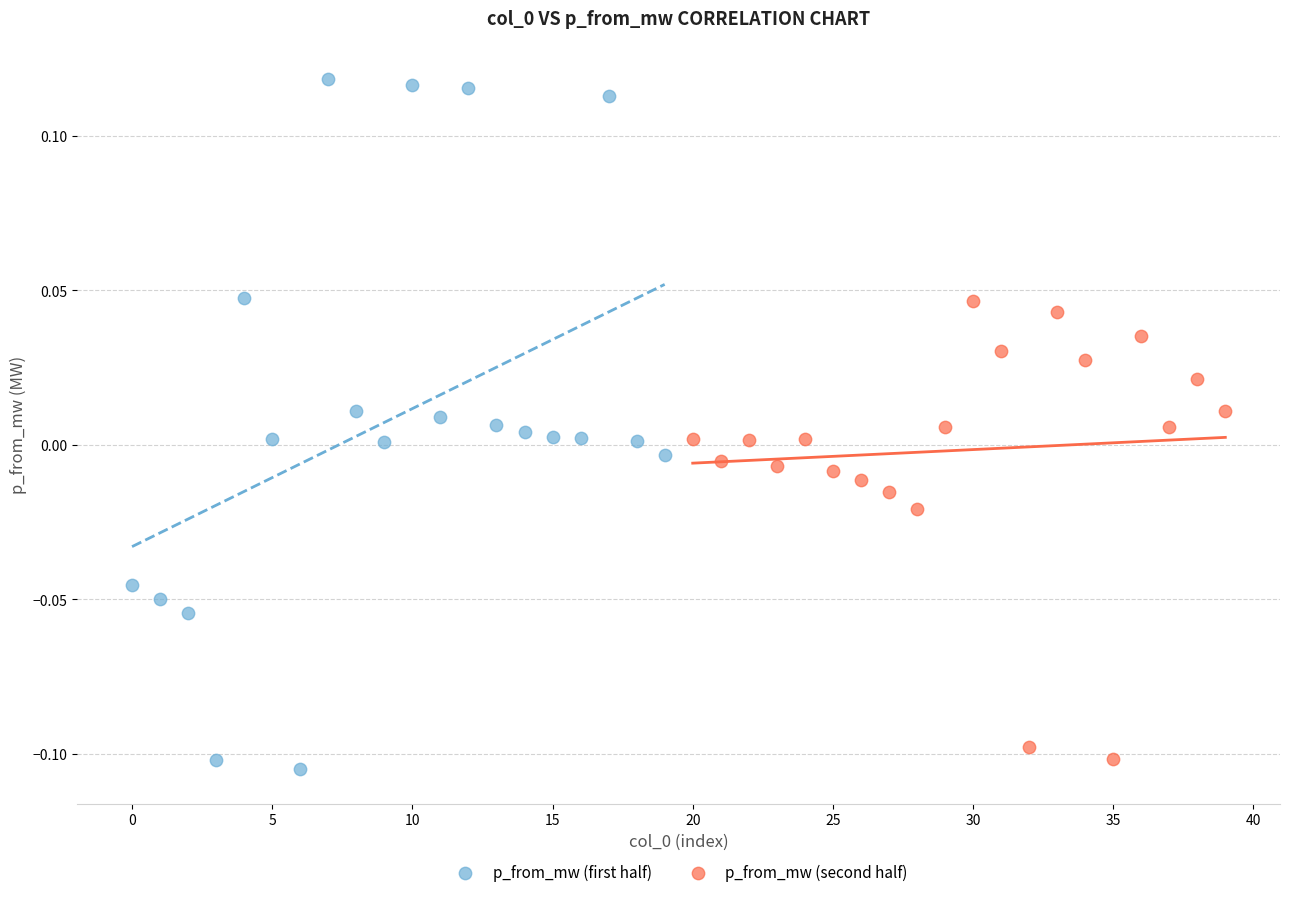

Which series has the widest spread of Y values?

p_from_mw (first half)